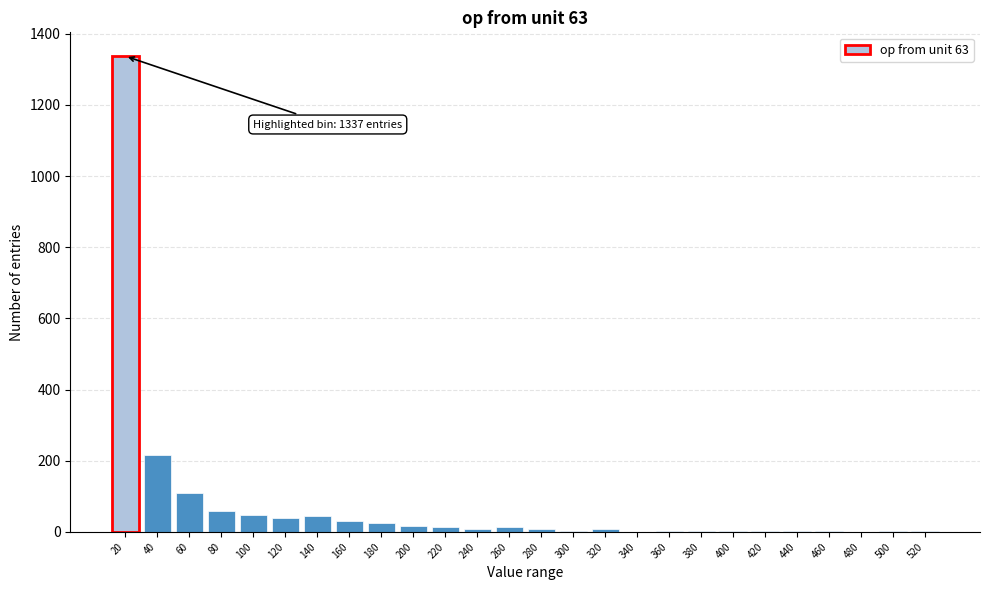

What is the maximum value shown in the chart?

1337